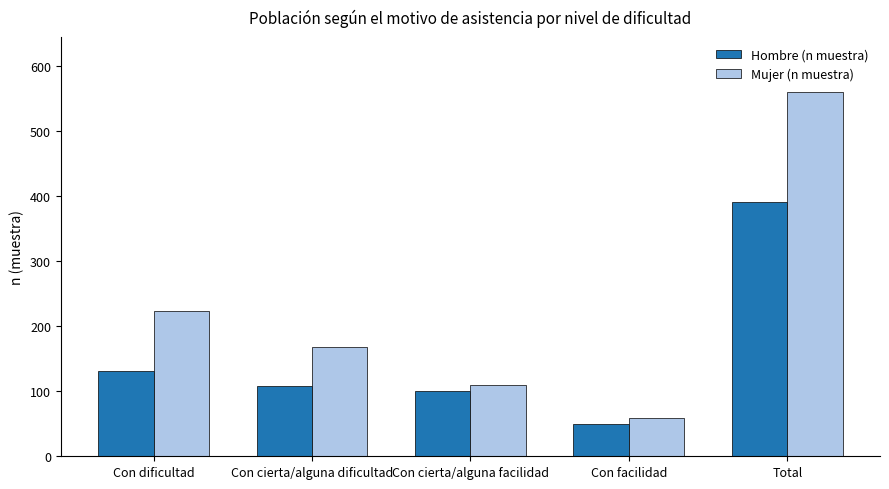

What is the difference between the Mujer (n muestra) values at Con facilidad and Con dificultad?

164